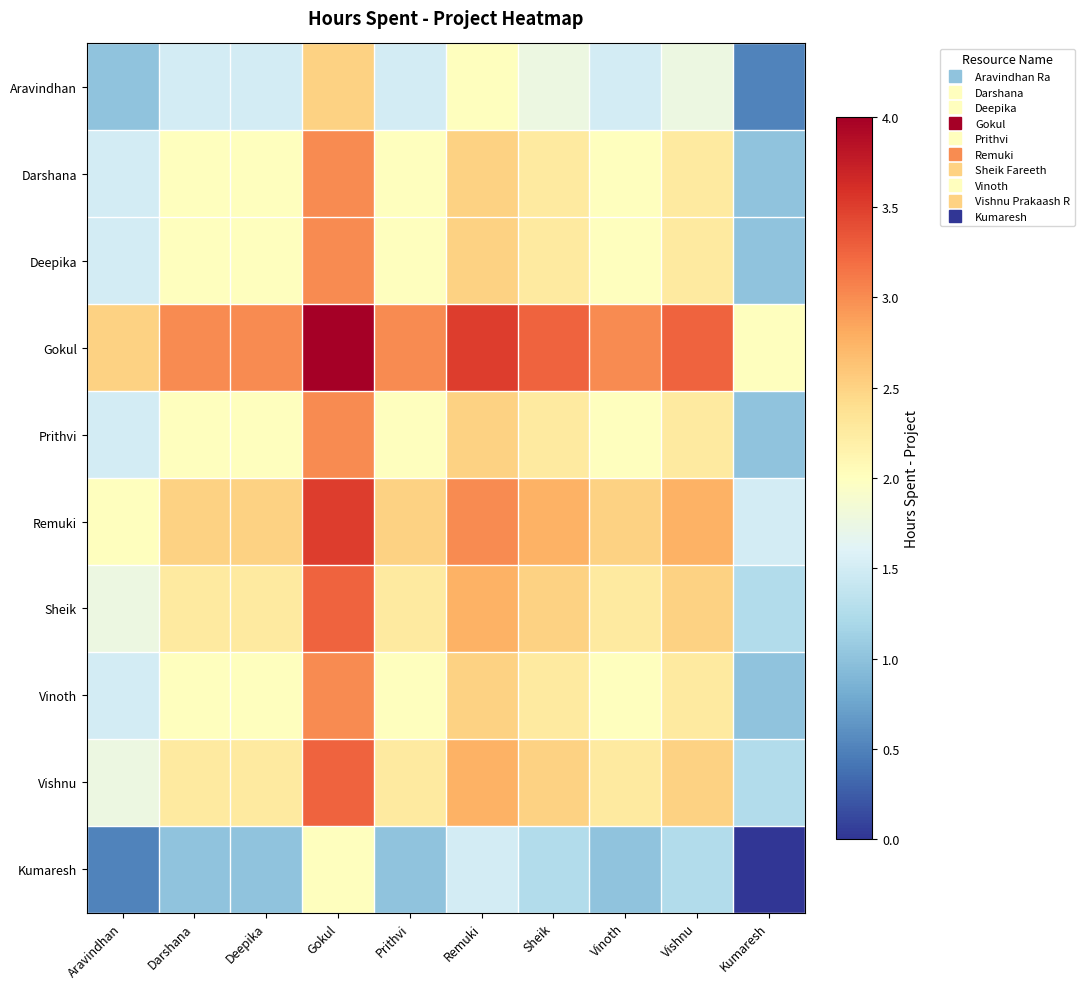

Which series changed the most between Darshana and Prithvi?

Aravindhan